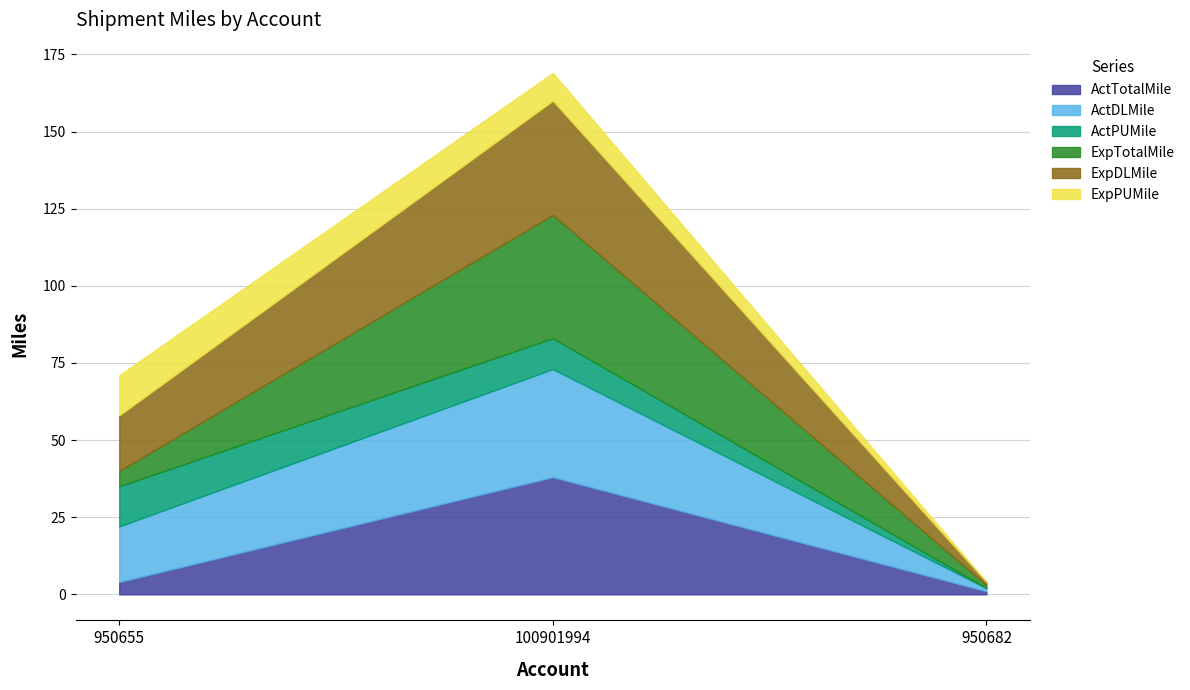

What is the approximate value of ExpDLMile at 950655, to the nearest 10?

20